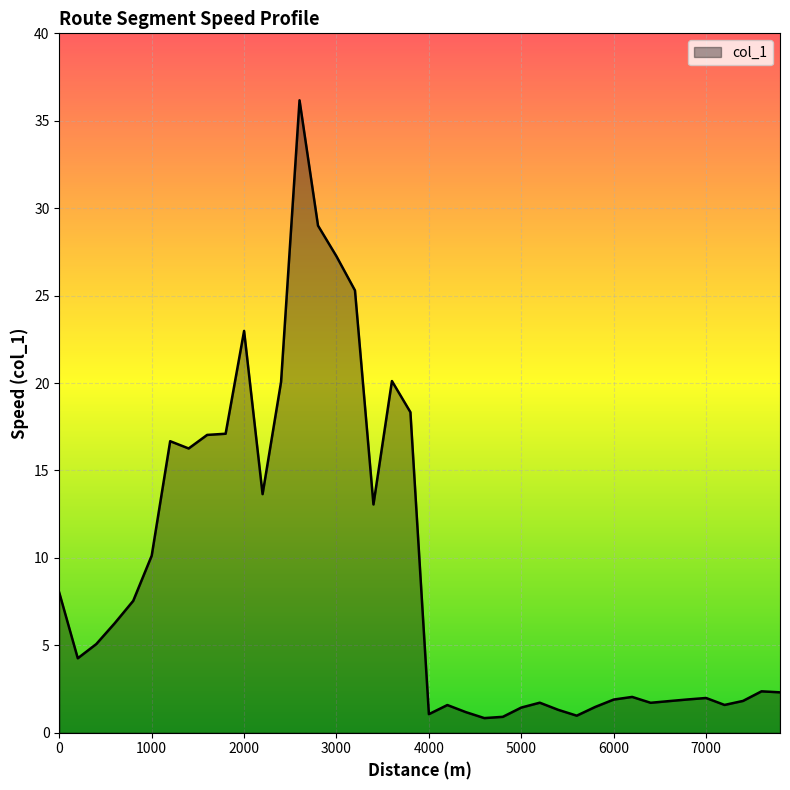

What is the greatest value displayed?

36.2